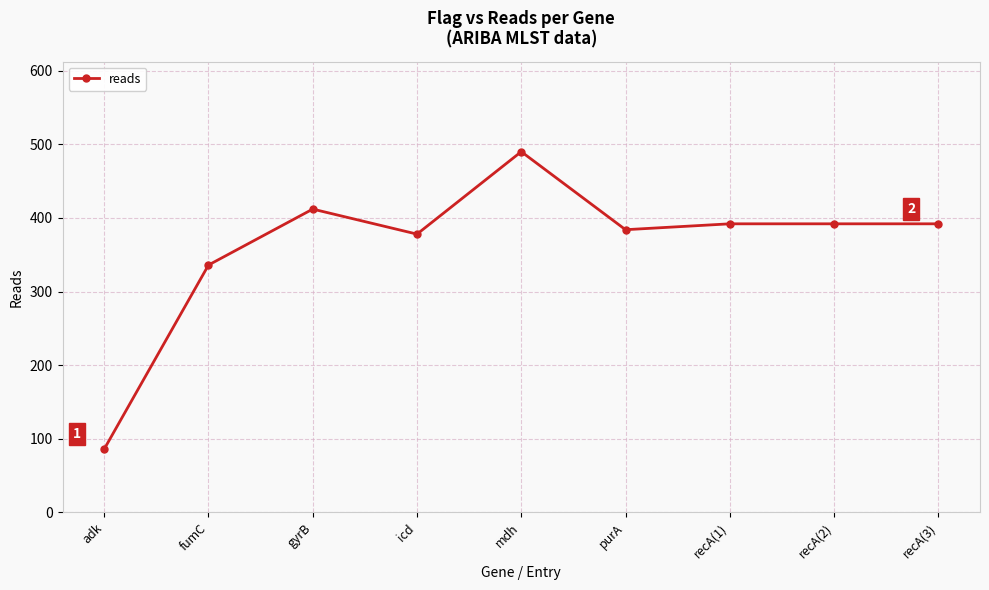

What is the maximum value shown in the chart?

490